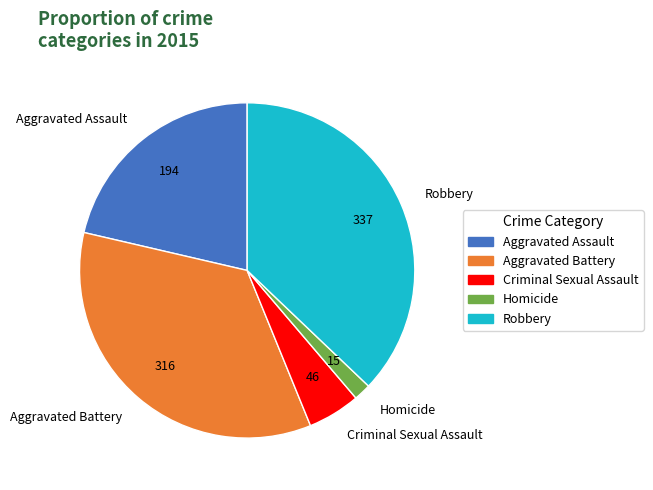

Rank the categories by value from highest to lowest.

Robbery, Aggravated Battery, Aggravated Assault, Criminal Sexual Assault, Homicide